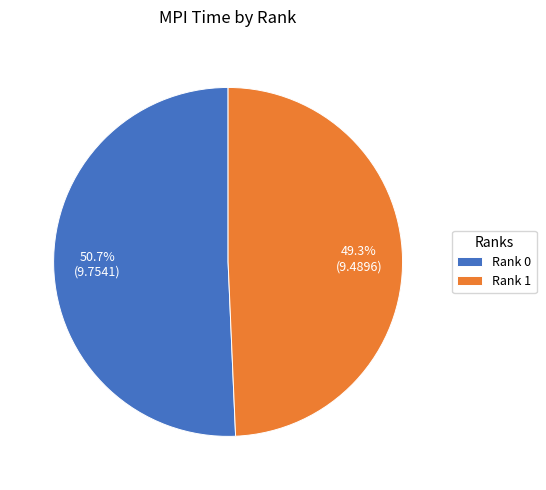

To the nearest percent, what percentage of the pie is Rank 1?

49%